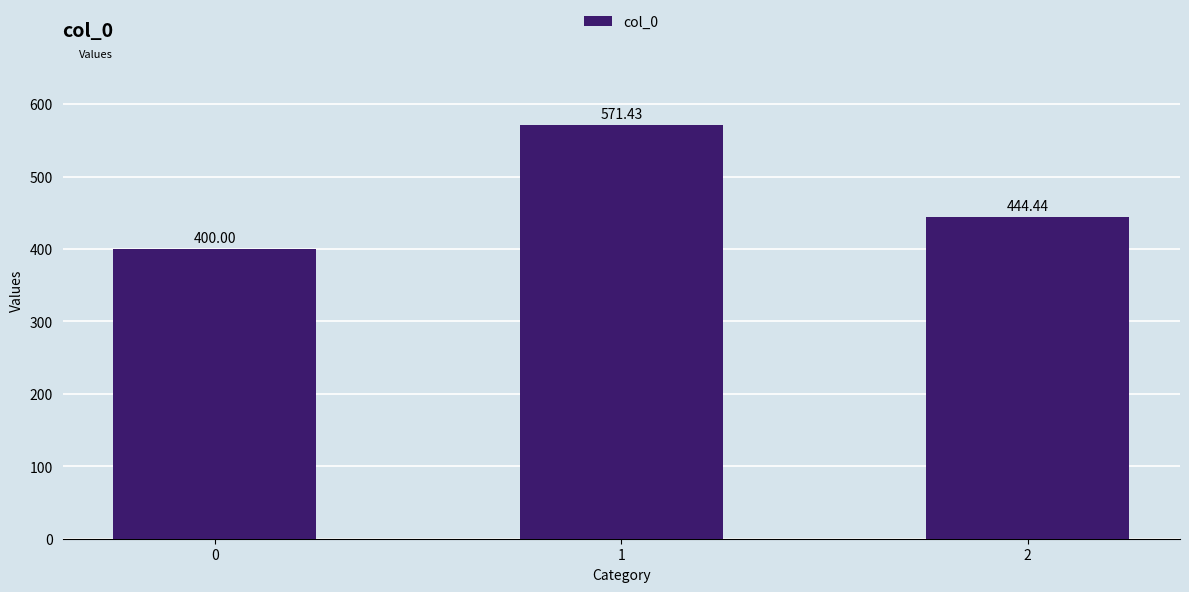

Between 2 and 1, which is larger?

1